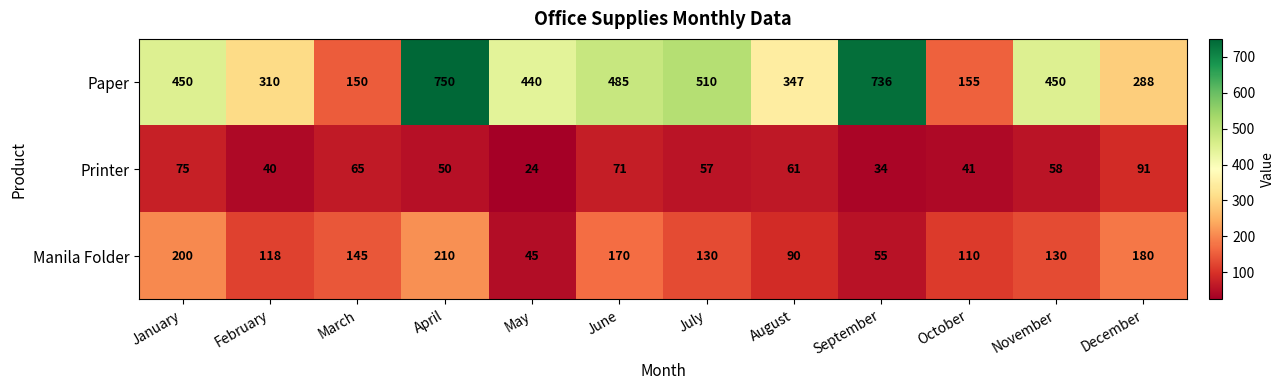

Which series has the widest spread of values?

Paper